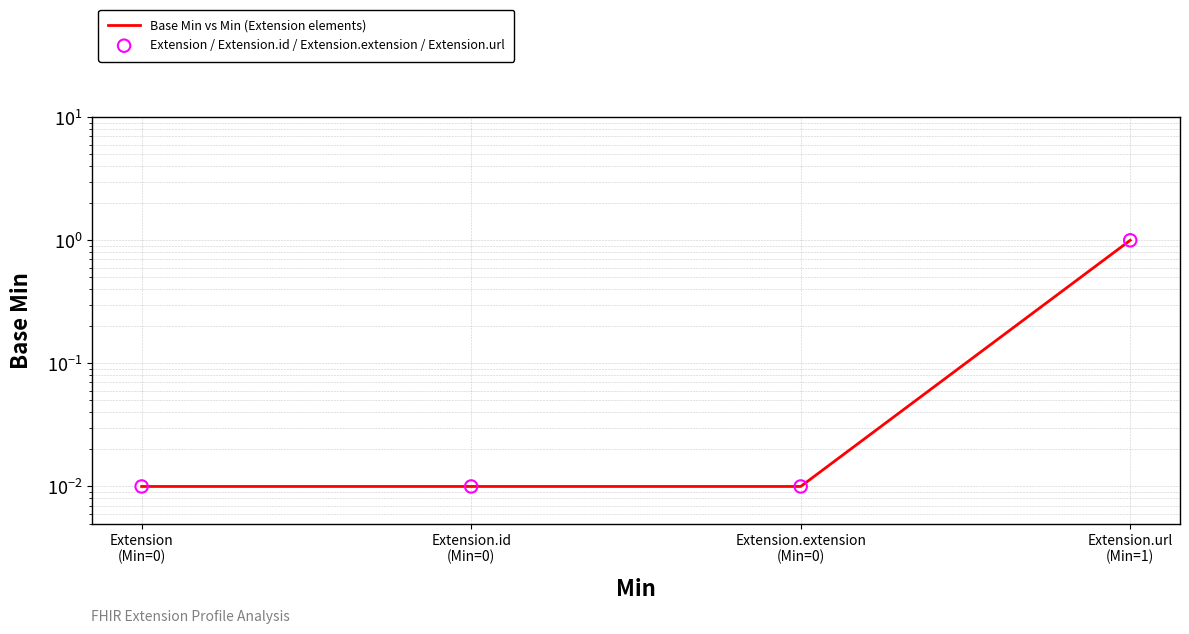

At which category is the sum across all series the highest?

Extension.url
(Min=1)